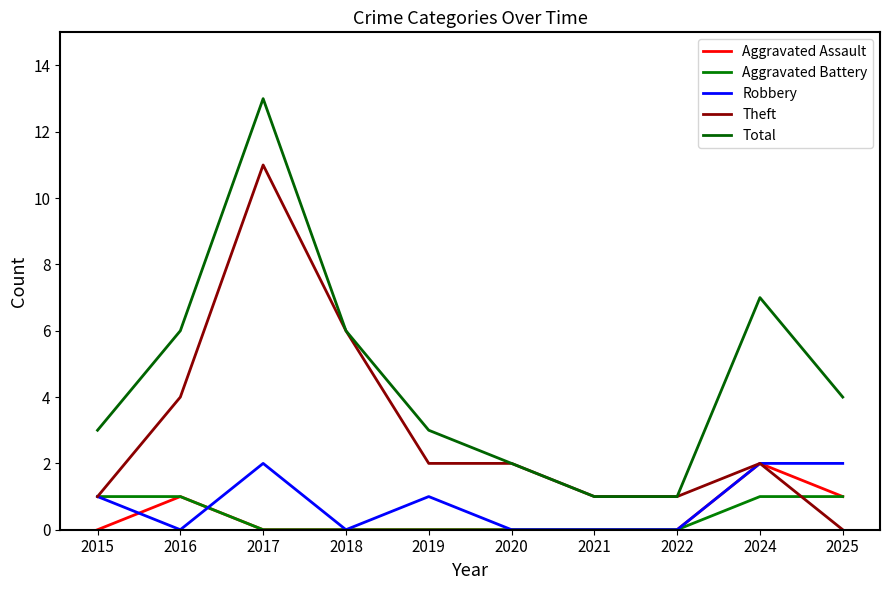

True or false: Theft has more than 2 points higher than both neighbors.

False